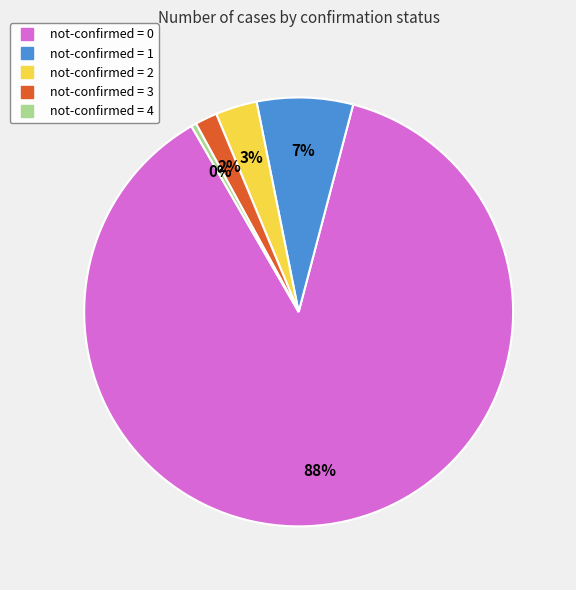

Count the number of slices in the pie.

5